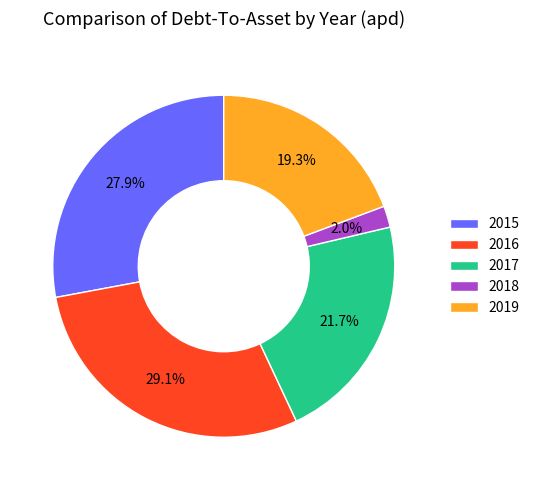

Combined, do 2019 and 2016 account for over 50%?

No